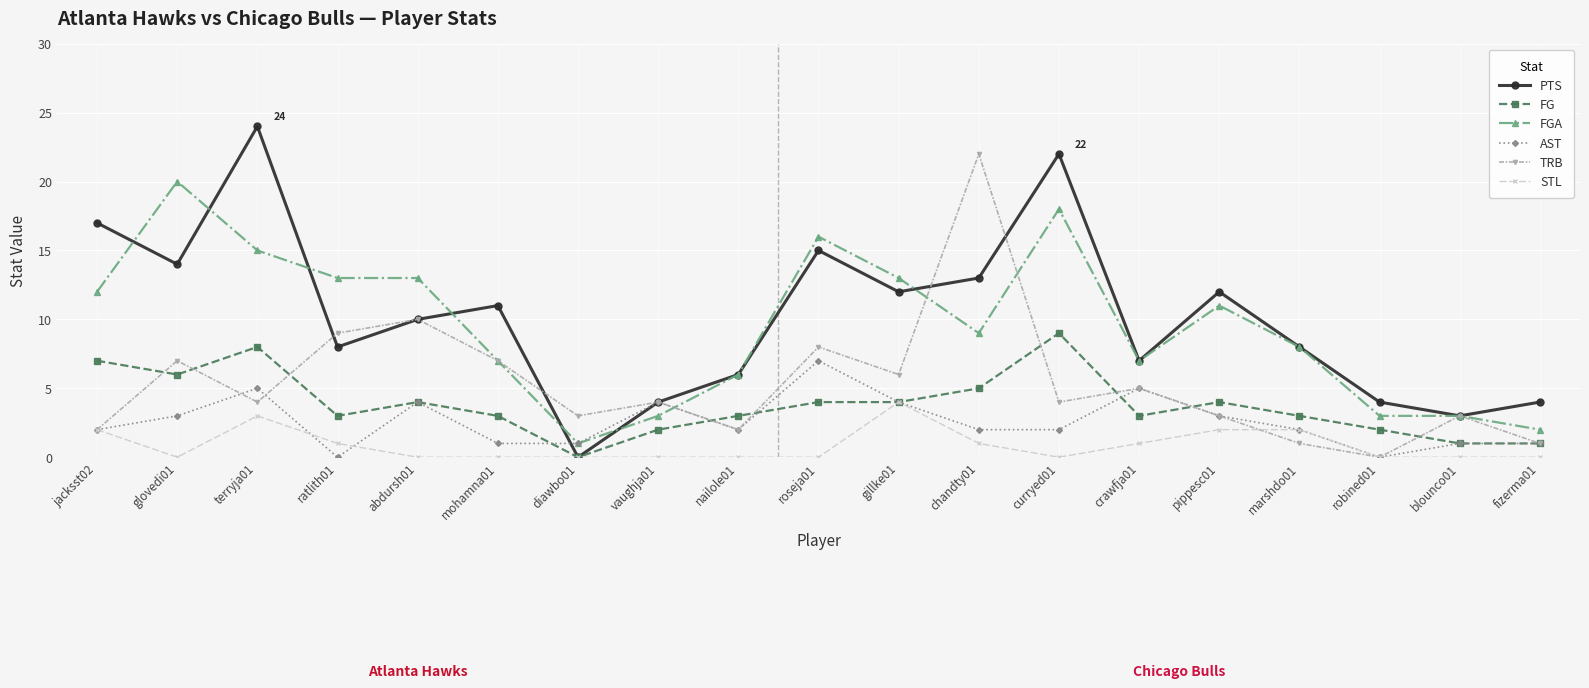

Which series has the largest total across all categories?

PTS